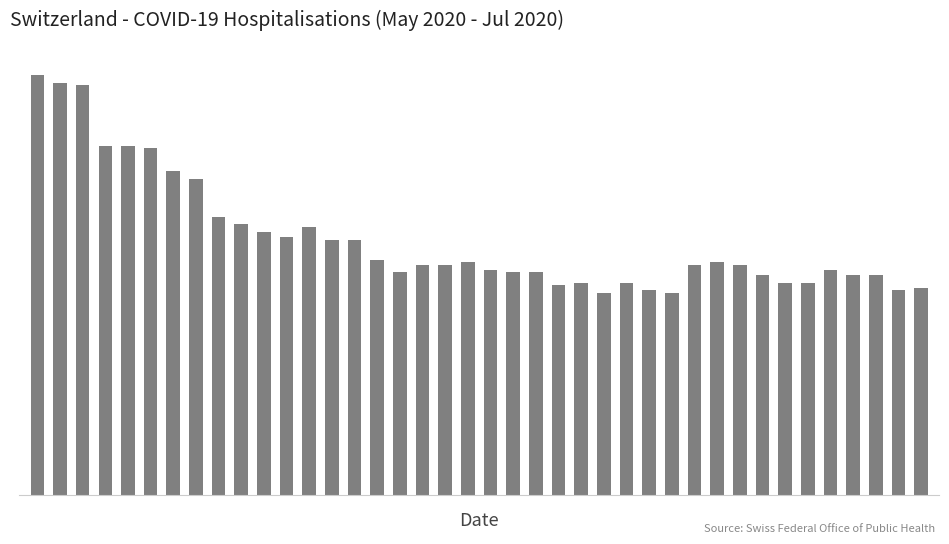

List the labels in order of value, largest first.

0, 1, 2, 3, 4, 5, 6, 7, 8, 9, 12, 10, 11, 13, 14, 15, 19, 30, 17, 18, 29, 31, 20, 35, 16, 21, 22, 32, 36, 37, 24, 26, 33, 34, 23, 39, 27, 38, 25, 28